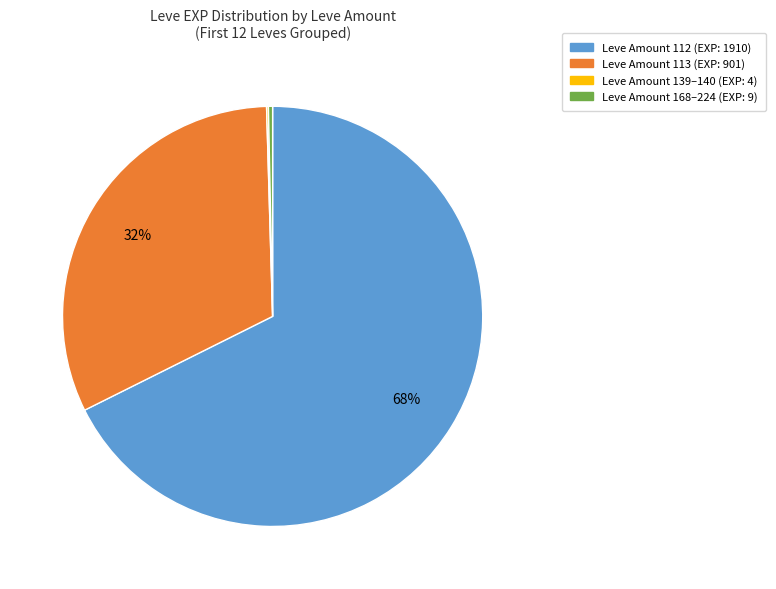

What is the largest slice in the pie chart?

Leve Amount 112 (EXP: 1910)